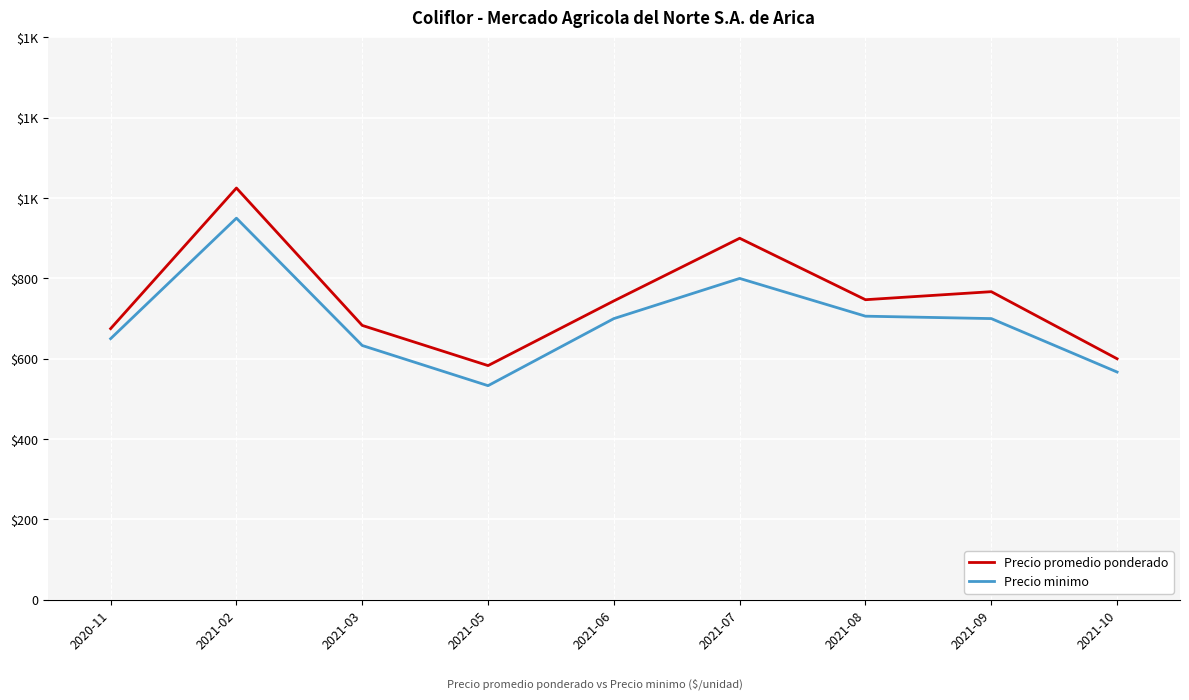

What are all the series names shown in the legend?

Precio promedio ponderado, Precio minimo